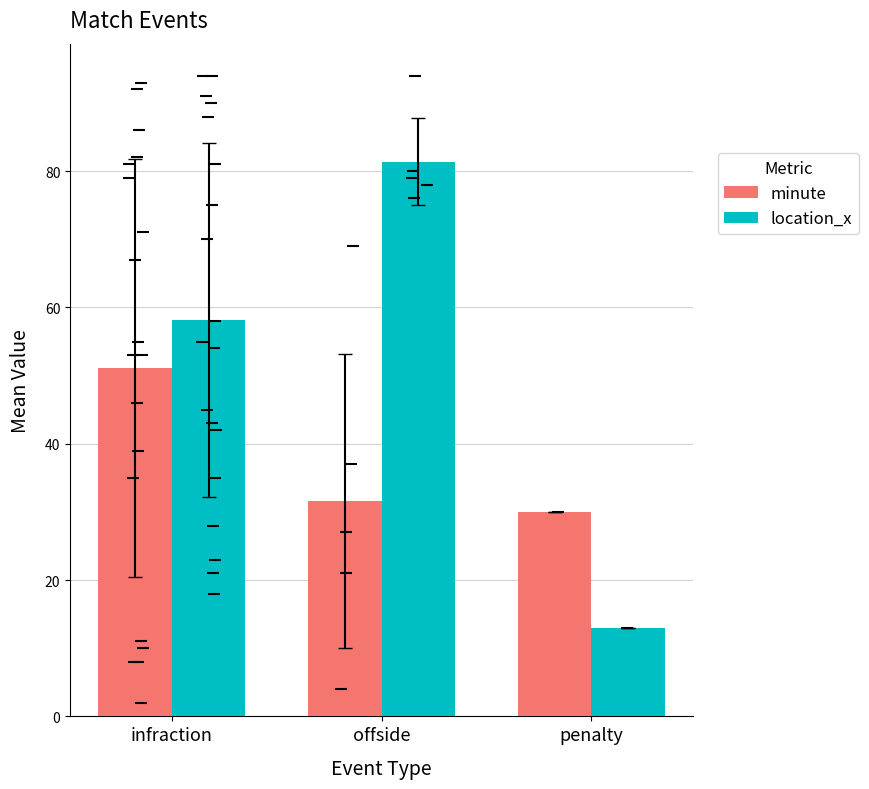

Reading left to right, list all the values displayed in this chart.

minute: 51.1	31.6	30.0
location_x: 58.2	81.4	13.0